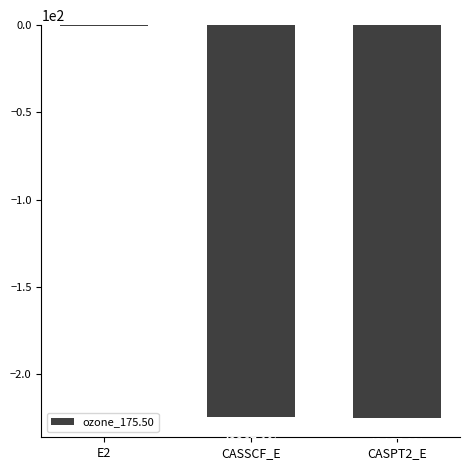

Which label corresponds to the largest value in the chart?

E2